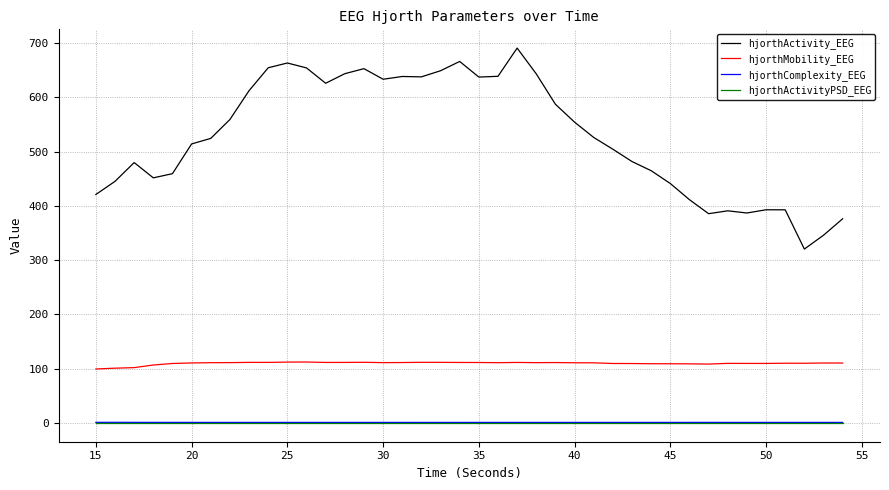

True or false: hjorthActivity_EEG and hjorthComplexity_EEG intersect in this chart.

False